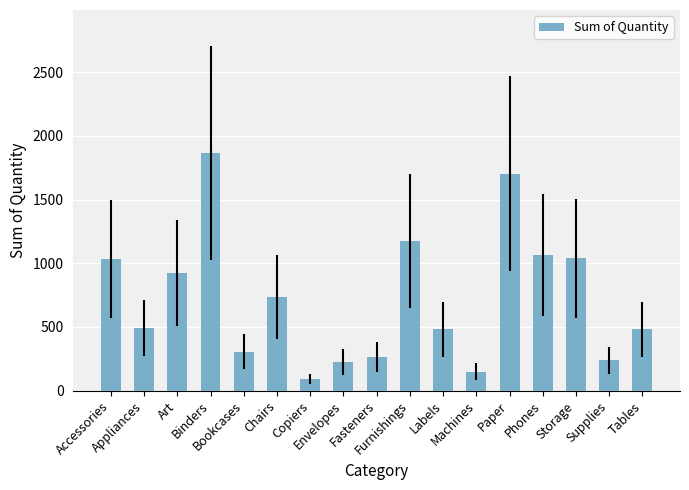

What is the value of the 5th bar from the left?

306